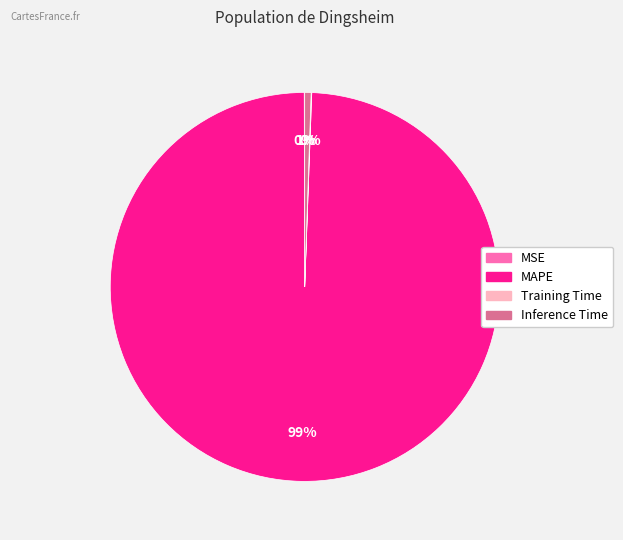

To the nearest percent, what is the average slice percentage?

25%